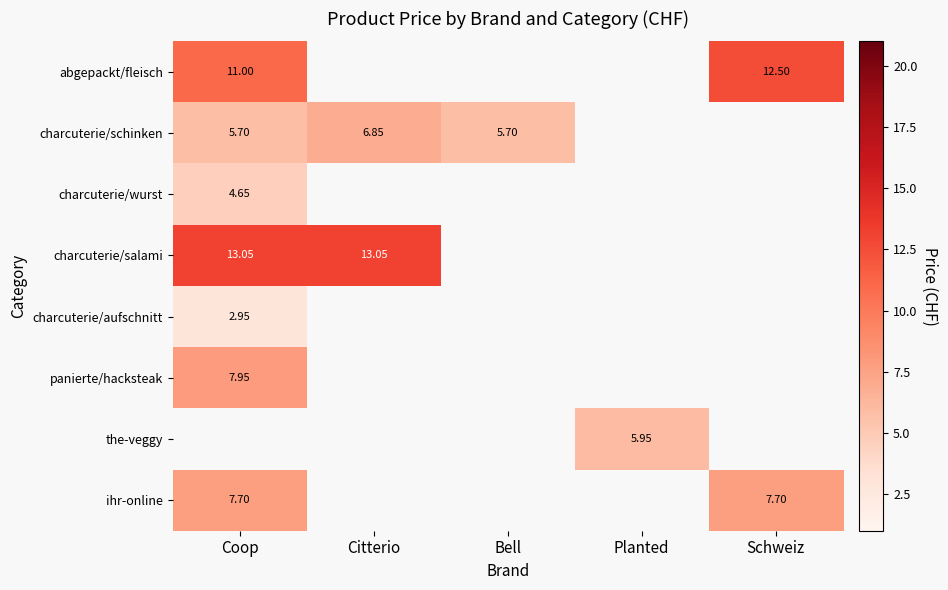

Rank the series by their maximum value, from highest to lowest.

charcuterie/salami, abgepackt/fleisch, panierte/hacksteak, charcuterie/schinken, charcuterie/wurst, charcuterie/aufschnitt, the-veggy, ihr-online